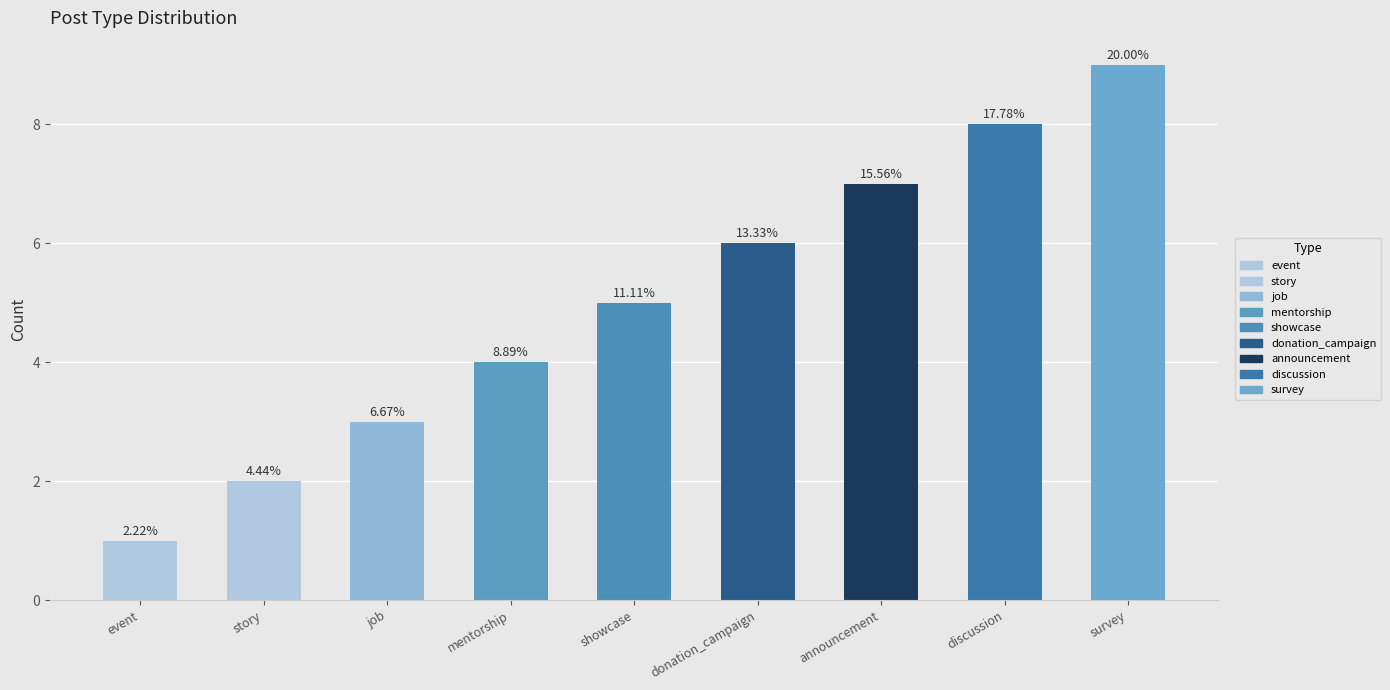

List the labels in order of value, largest first.

survey, discussion, announcement, donation_campaign, showcase, mentorship, job, story, event